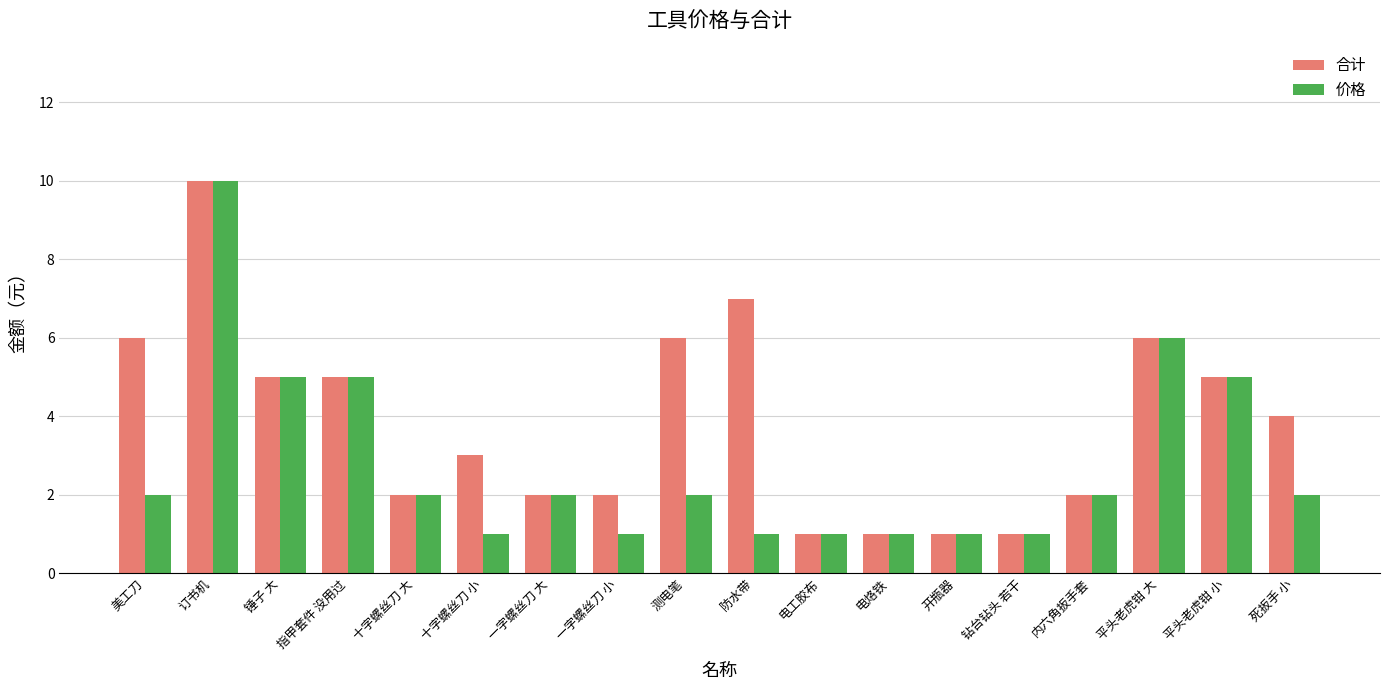

What is the difference between the maximum and minimum values in the 价格 series?

9